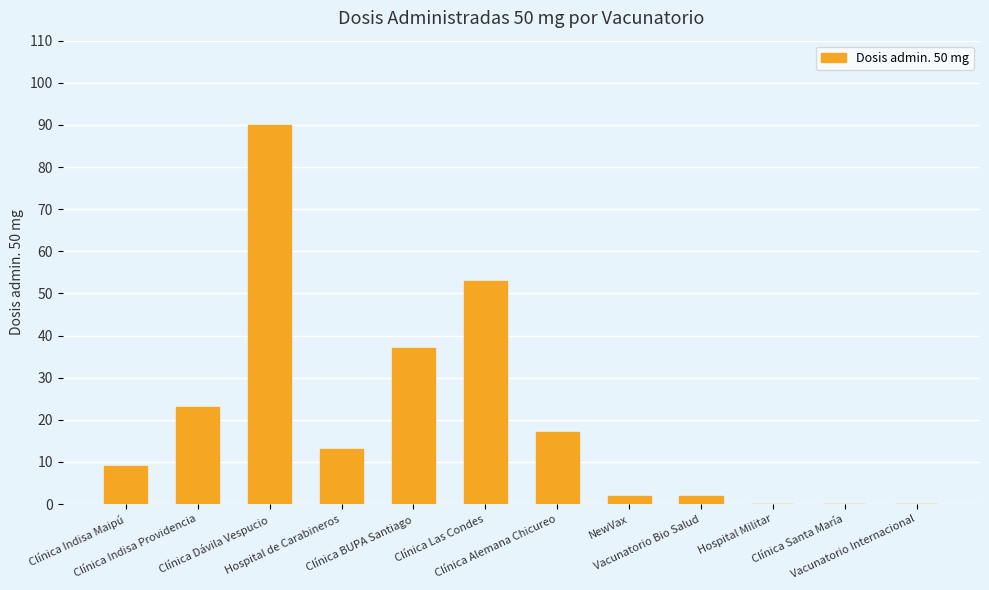

What is the maximum value shown in the chart?

90